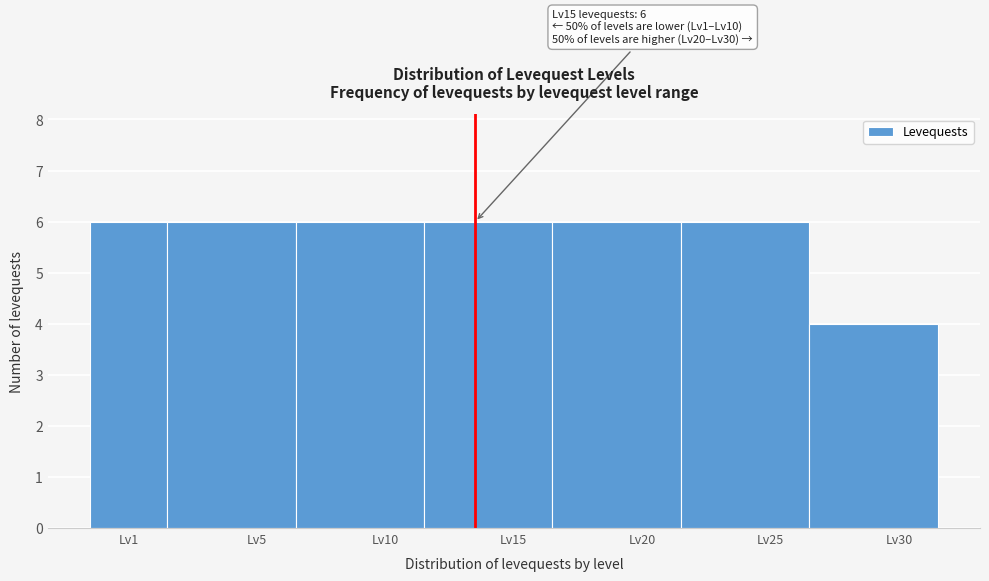

Reading left to right, list all the values displayed in this chart.

6	6	6	6	6	6	4